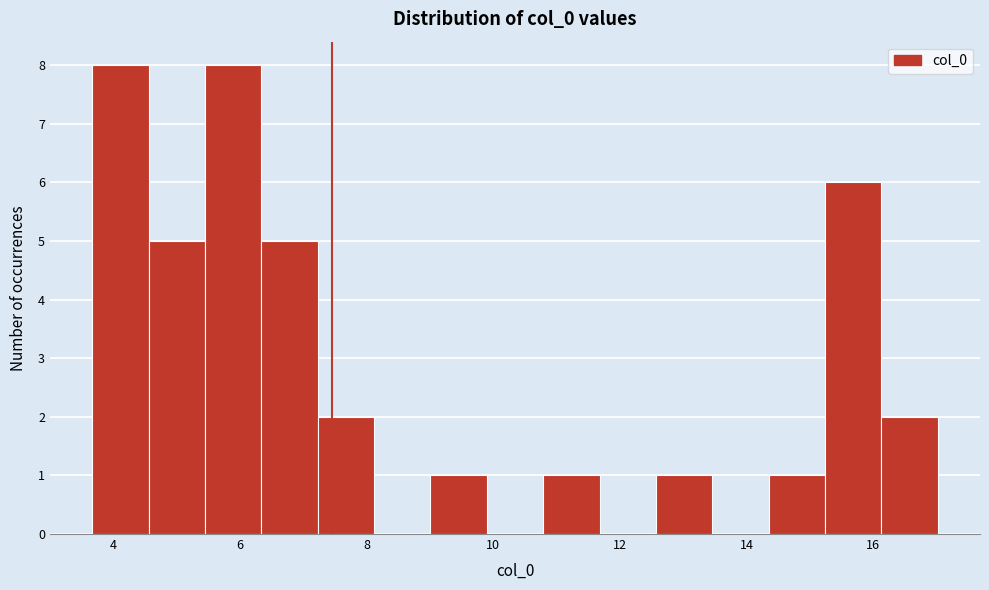

Reading left to right, transcribe this chart: for each bar, give the range it covers on the x-axis and its height. Neither the bar edges nor the heights are printed on the chart, so give them approximately, as read against the axes.

3.6 to 4.6: 8
4.6 to 5.4: 5
5.4 to 6.4: 8
6.4 to 7.2: 5
7.2 to 8.2: 2
8.2 to 9.0: 0
9.0 to 9.8: 1
9.8 to 10.8: 0
10.8 to 11.6: 1
11.6 to 12.6: 0
12.6 to 13.4: 1
13.4 to 14.4: 0
14.4 to 15.2: 1
15.2 to 16.2: 6
16.2 to 17.0: 2